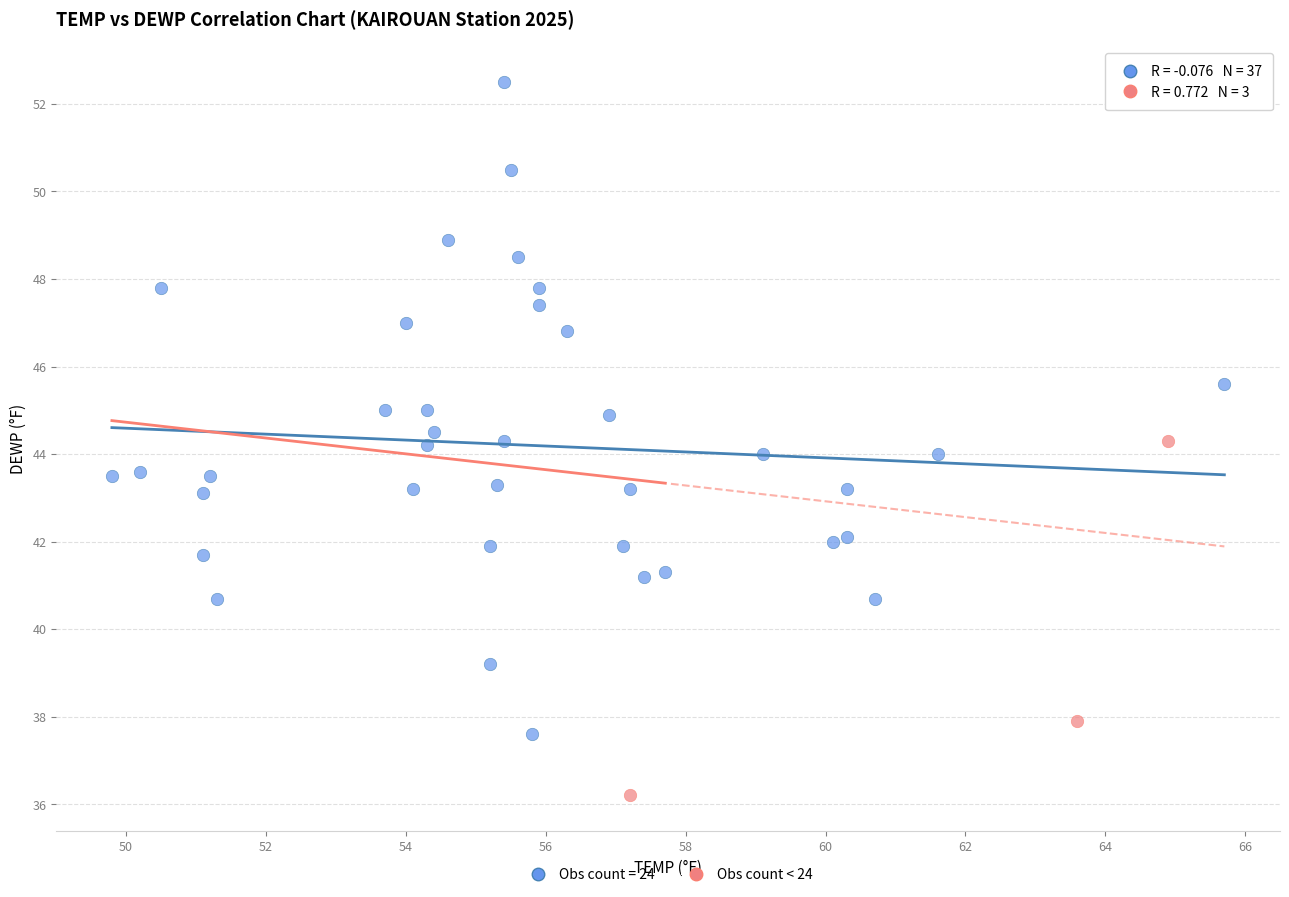

Which series has the largest Y range (max minus min)?

Obs count = 24